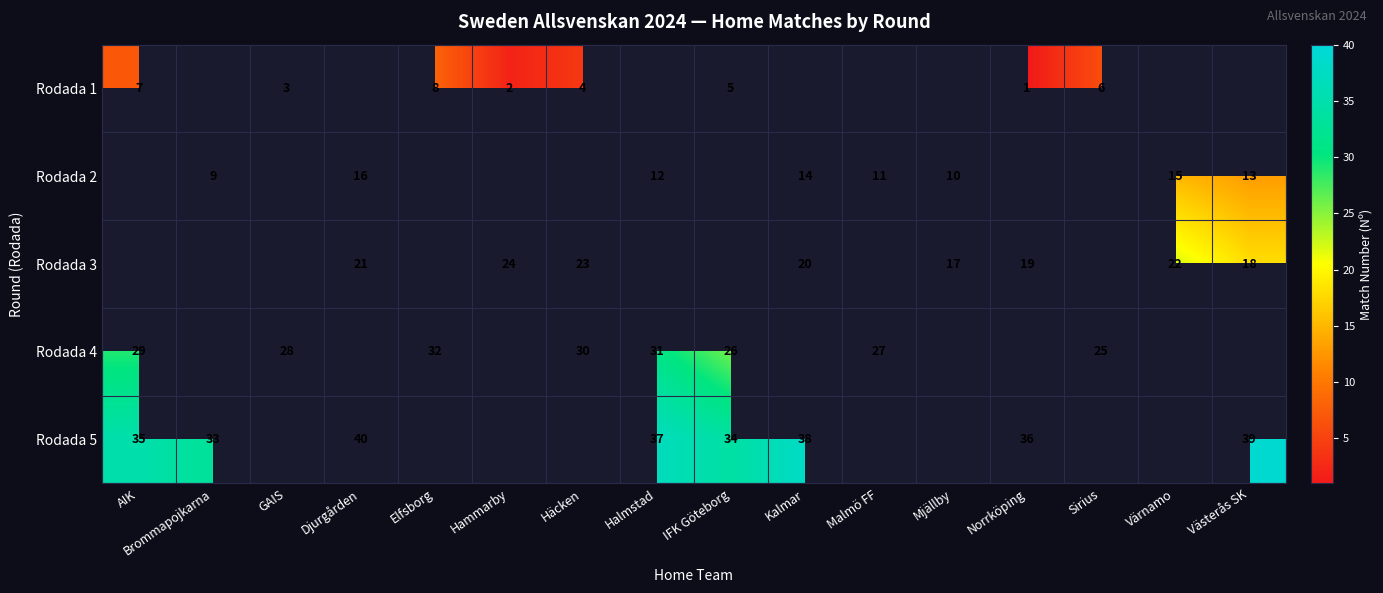

What is the difference between the highest and lowest values at AIK?

28.0